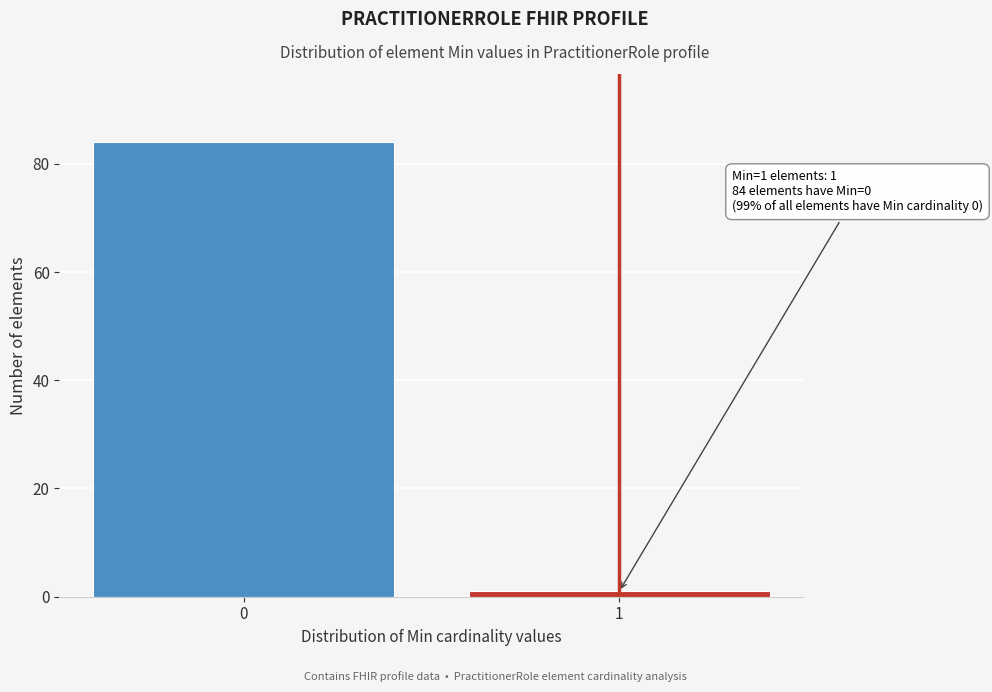

Reading left to right, extract all data points from this chart.

84	1